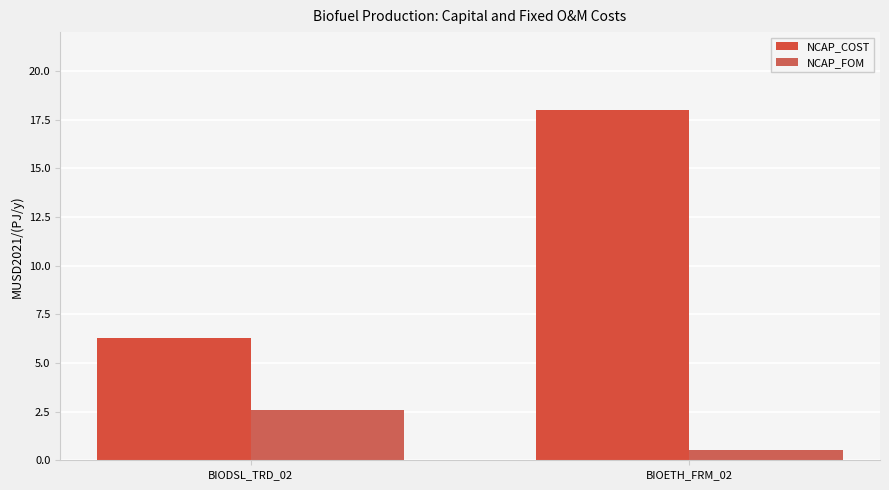

At which category does the chart reach its peak across all series?

BIOETH_FRM_02